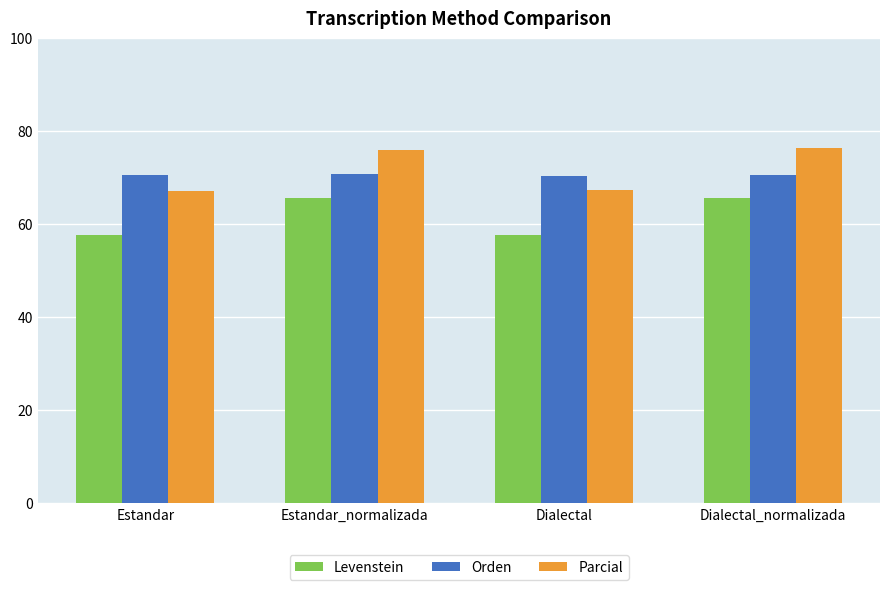

What are all the series names shown in the legend?

Levenstein, Orden, Parcial